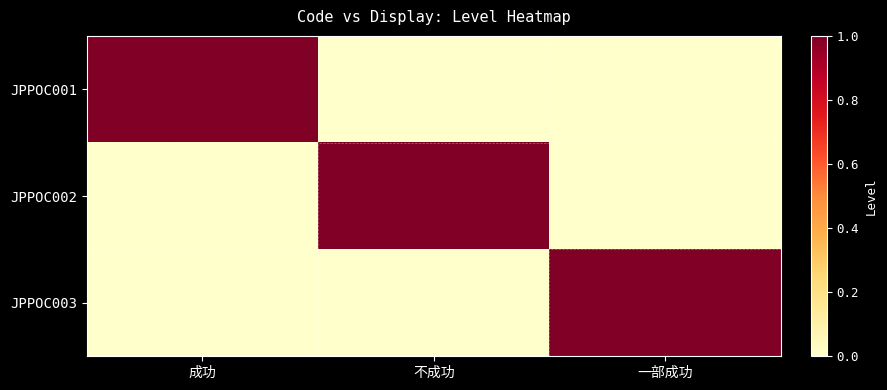

At how many categories does at least one series exceed 0?

3